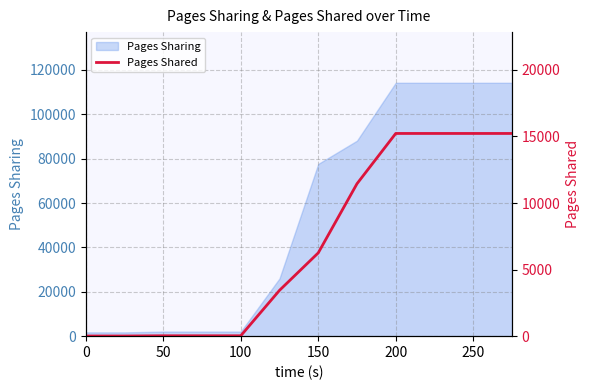

True or false: Pages Sharing has a value of 1704 at 0.

True